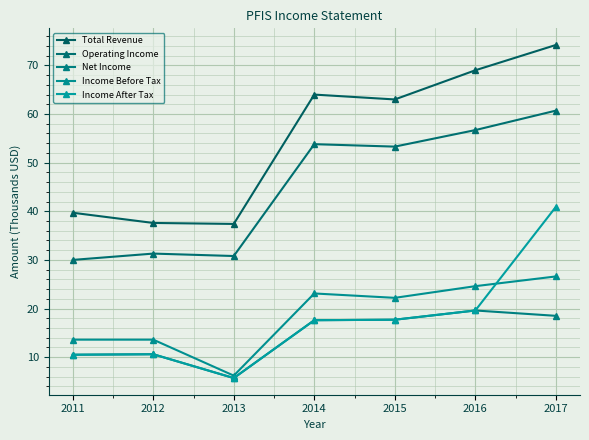

Is the value of Income After Tax at 2016 greater than the value of Total Revenue at 2011?

No